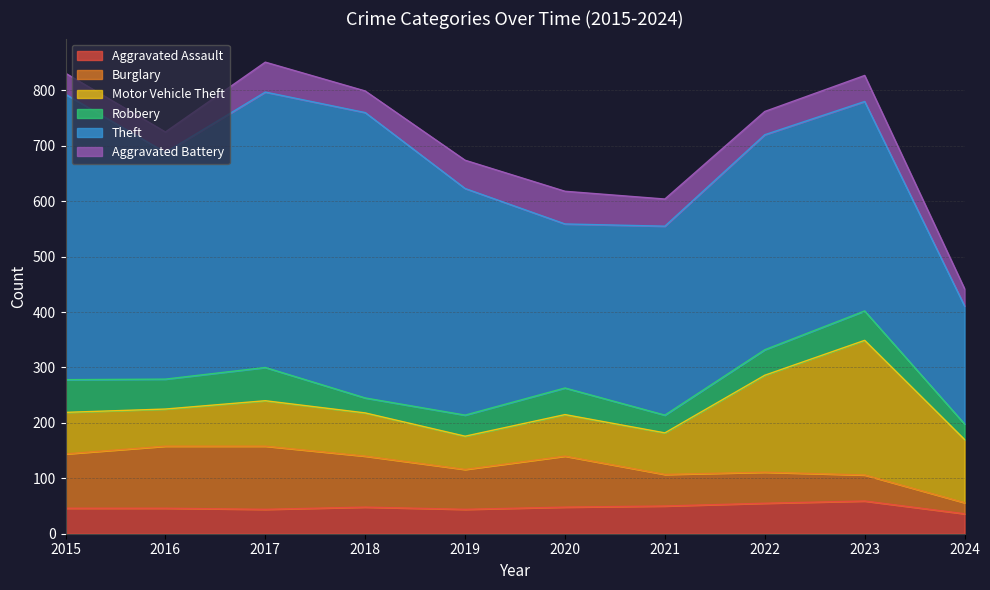

Reading right to left, transcribe all the data shown in this chart.

Aggravated Assault: 36	59	55	50	48	44	48	44	46	46
Burglary: 20	47	56	57	92	72	92	114	112	98
Motor Vehicle Theft: 114	243	175	75	75	60	78	82	67	75
Robbery: 28	53	46	32	48	38	27	60	54	59
Theft: 213	378	388	341	296	409	515	497	409	515
Aggravated Battery: 31	47	42	49	59	51	39	54	37	38